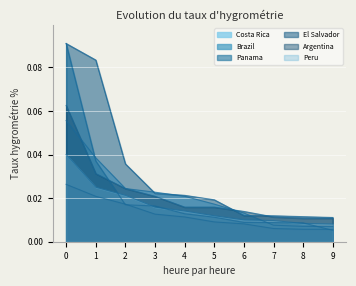

Reading left to right, extract all data points from this chart.

Costa Rica: 0.1	0.0	0.0	0.0	0.0	0.0	0.0	0.0	0.0	0.0
Brazil: 0.1	0.0	0.0	0.0	0.0	0.0	0.0	0.0	0.0	0.0
Panama: 0.0	0.0	0.0	0.0	0.0	0.0	0.0	0.0	0.0	0.0
El Salvador: 0.1	0.1	0.0	0.0	0.0	0.0	0.0	0.0	0.0	0.0
Argentina: 0.1	0.0	0.0	0.0	0.0	0.0	0.0	0.0	0.0	0.0
Peru: 0.0	0.0	0.0	0.0	0.0	0.0	0.0	0.0	0.0	0.0